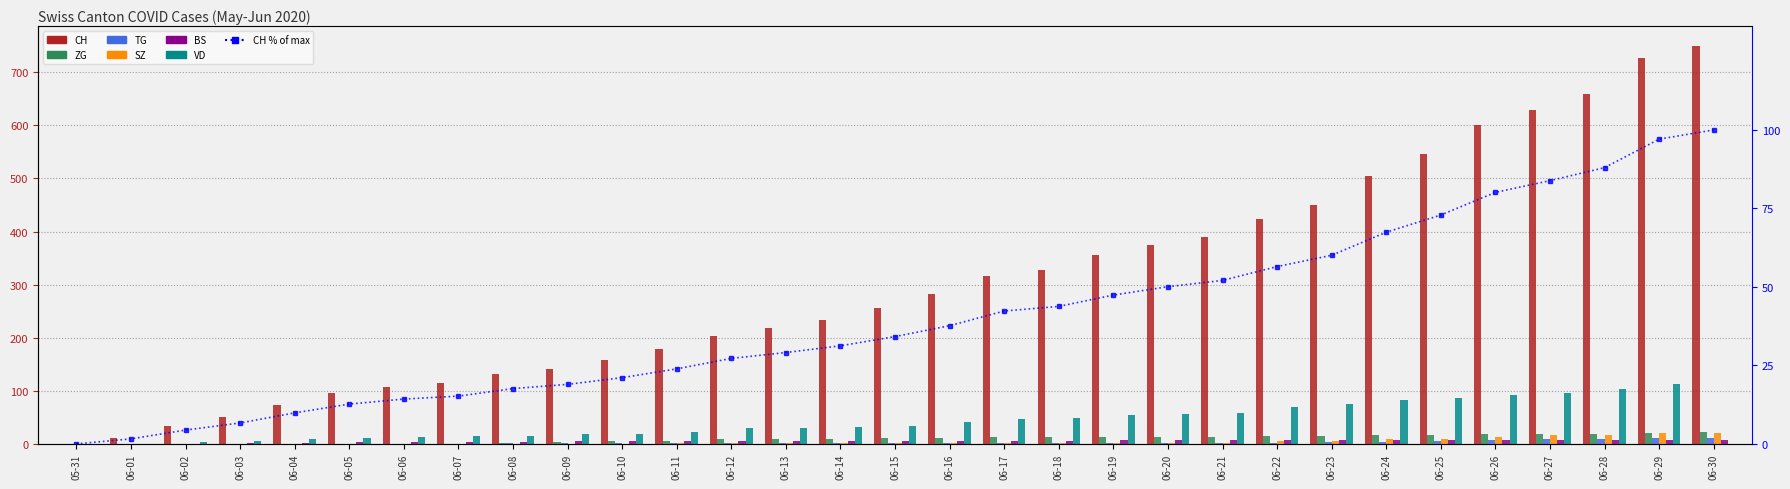

What is the approximate value of SZ at 06-14?

1